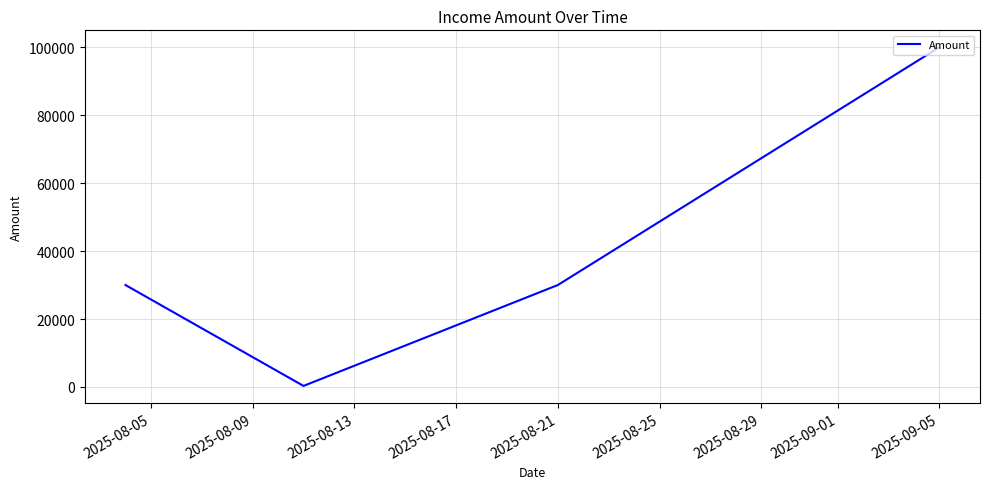

Count the values in the range 30000 to 100000.

3